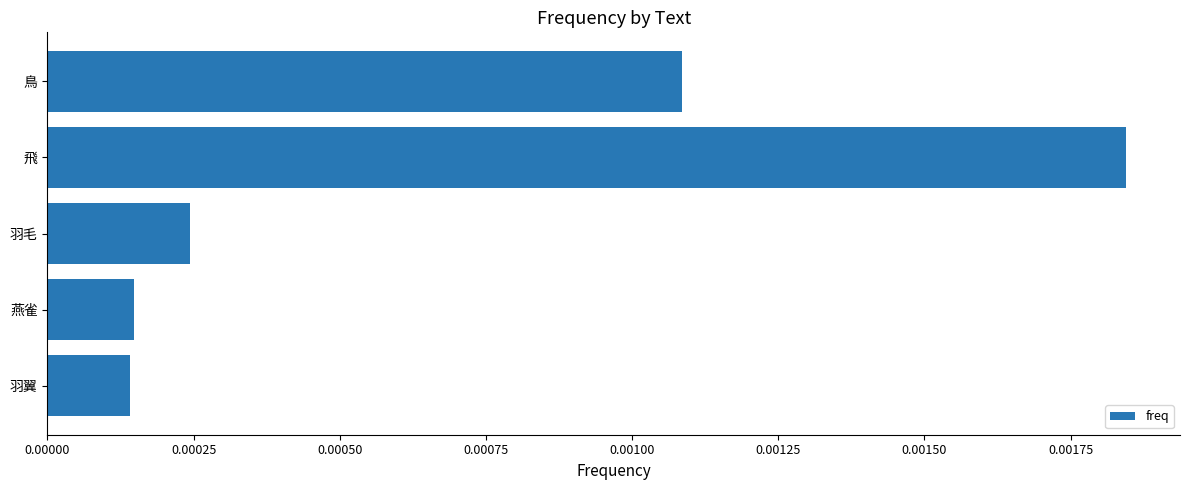

Which has a higher value, 飛 or 羽翼?

飛